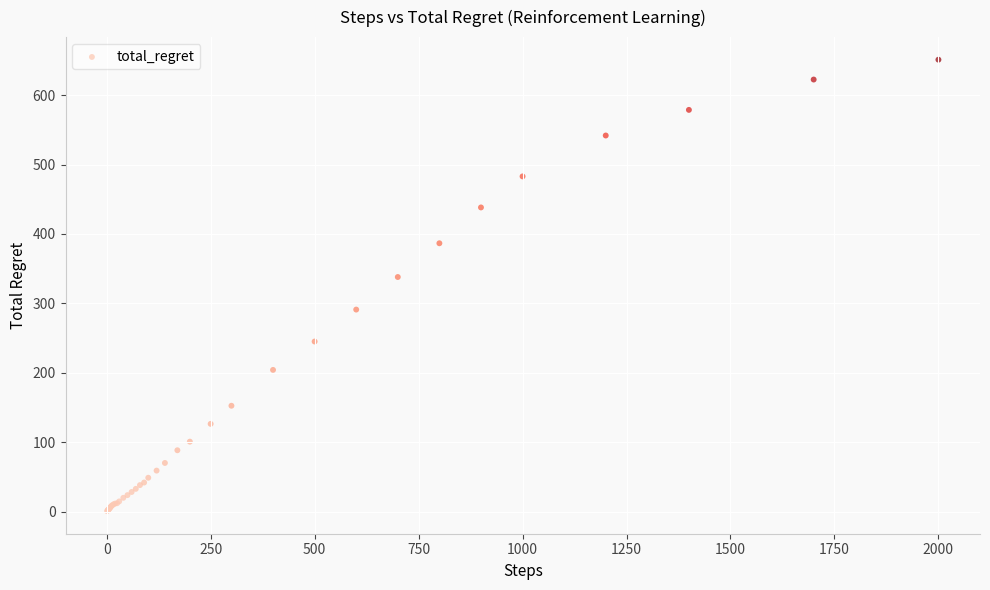

What Y value in the scatter plot is closest to 325?

338.0